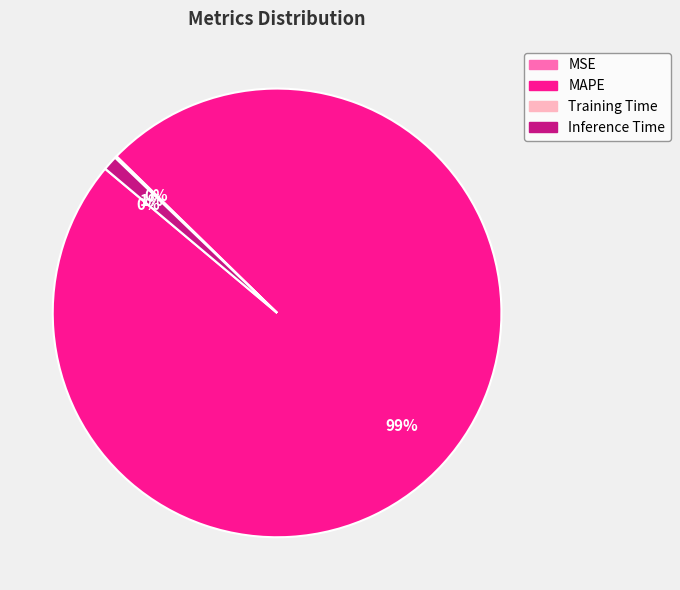

The MAPE slice represents 99% of the pie. True or false?

True